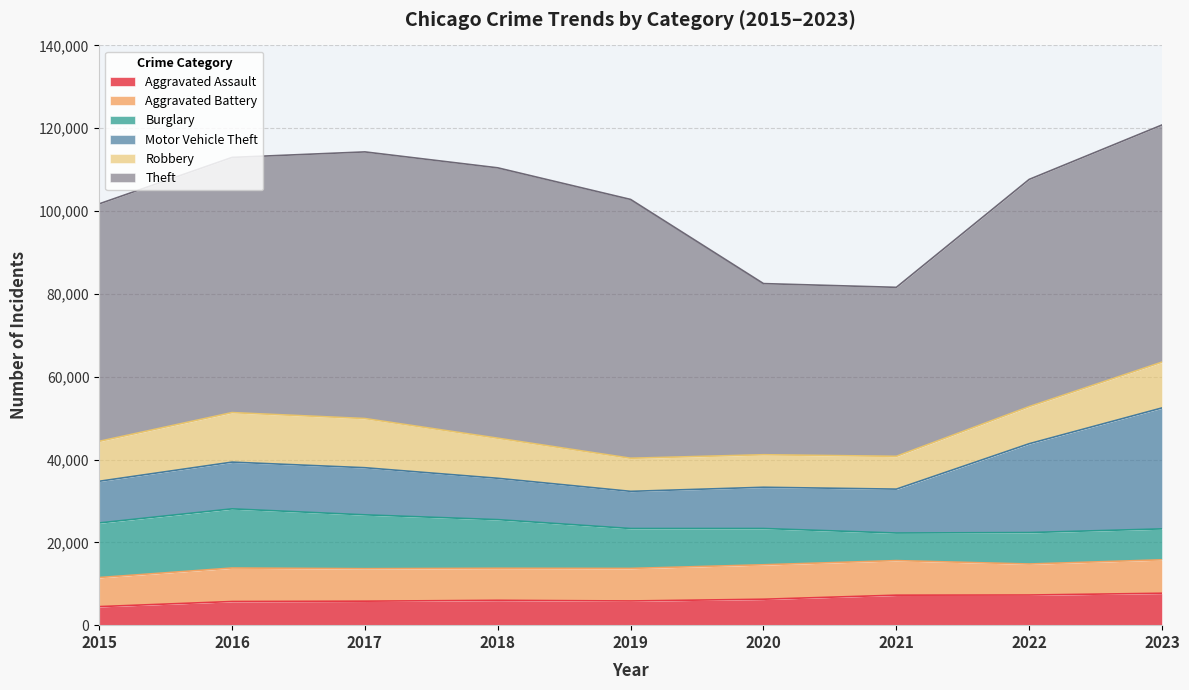

Rank the categories by Motor Vehicle Theft value from lowest to highest.

2019, 2020, 2018, 2015, 2021, 2016, 2017, 2022, 2023